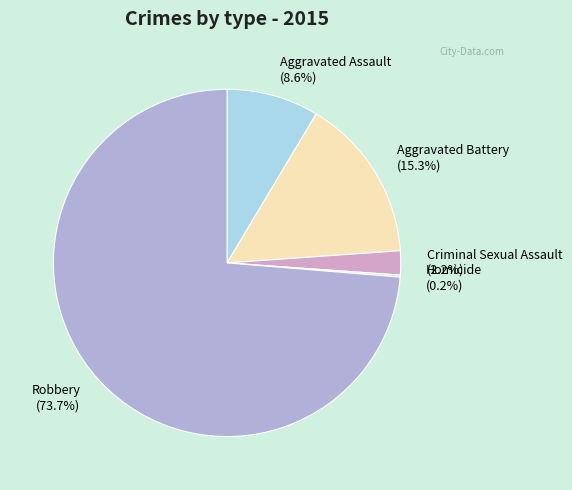

What percentage do Criminal Sexual Assault (2.2%) and Robbery (73.7%) together represent?

75.9%